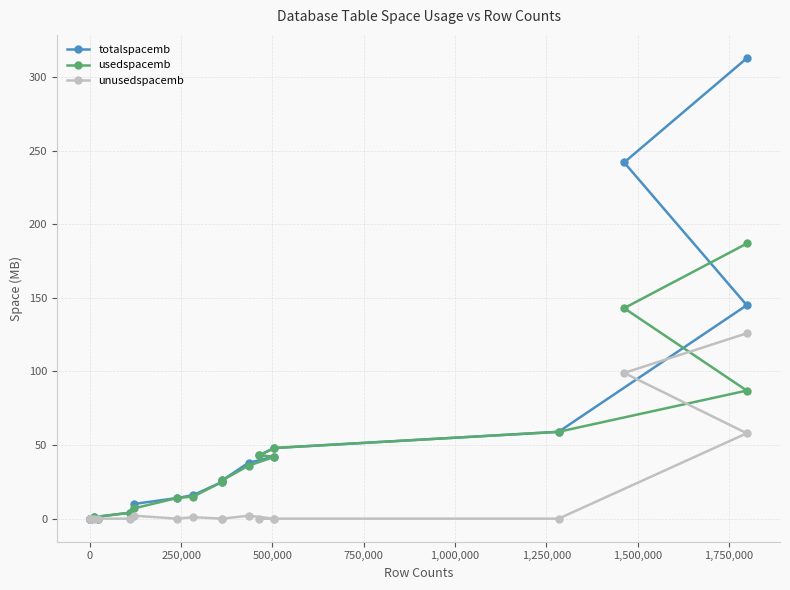

Does the chart have visible grid lines?

Yes